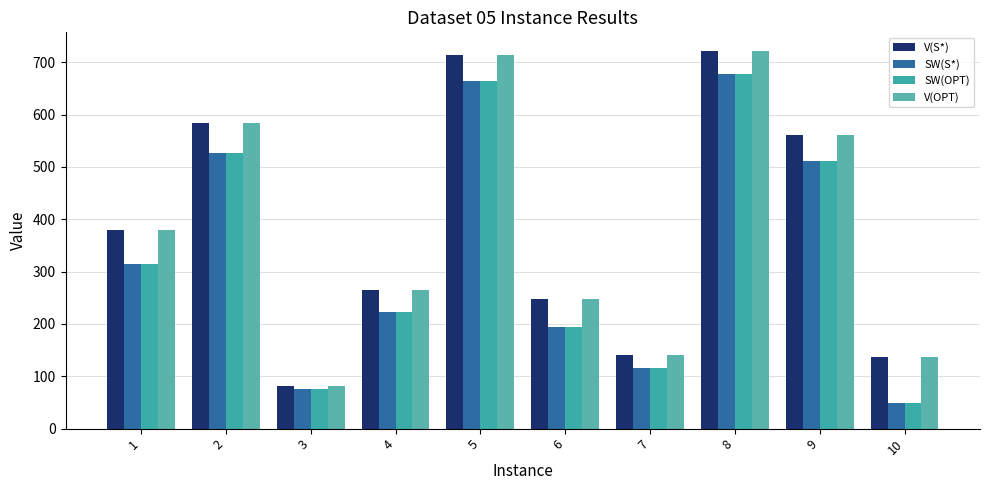

Rank the categories by SW(S*) value from highest to lowest.

8, 5, 2, 9, 1, 4, 6, 7, 3, 10